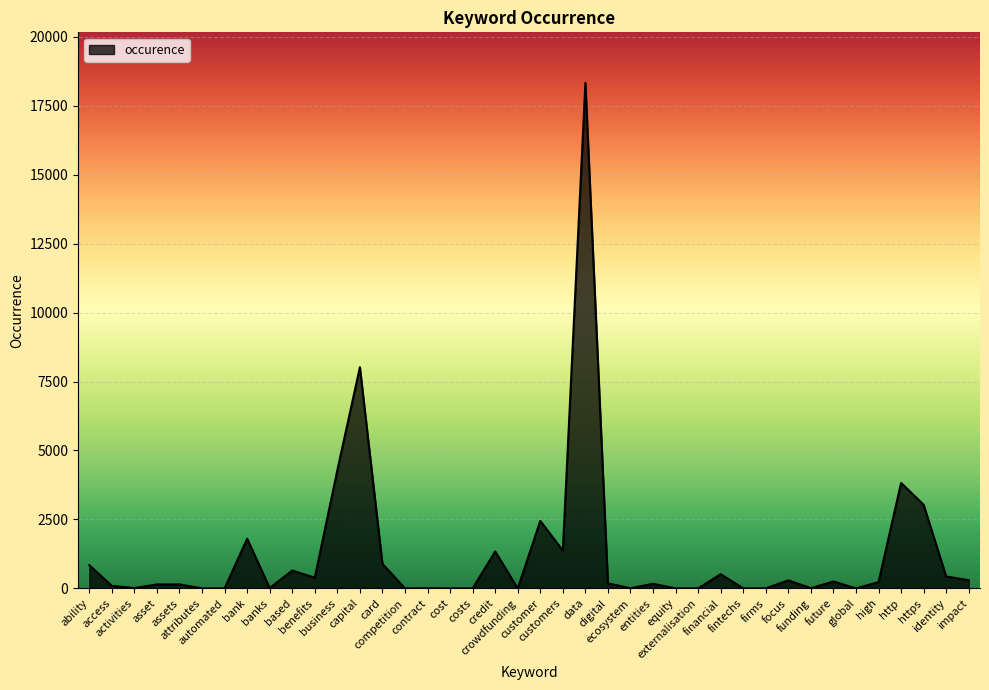

What is the difference between the maximum and minimum values?

18327